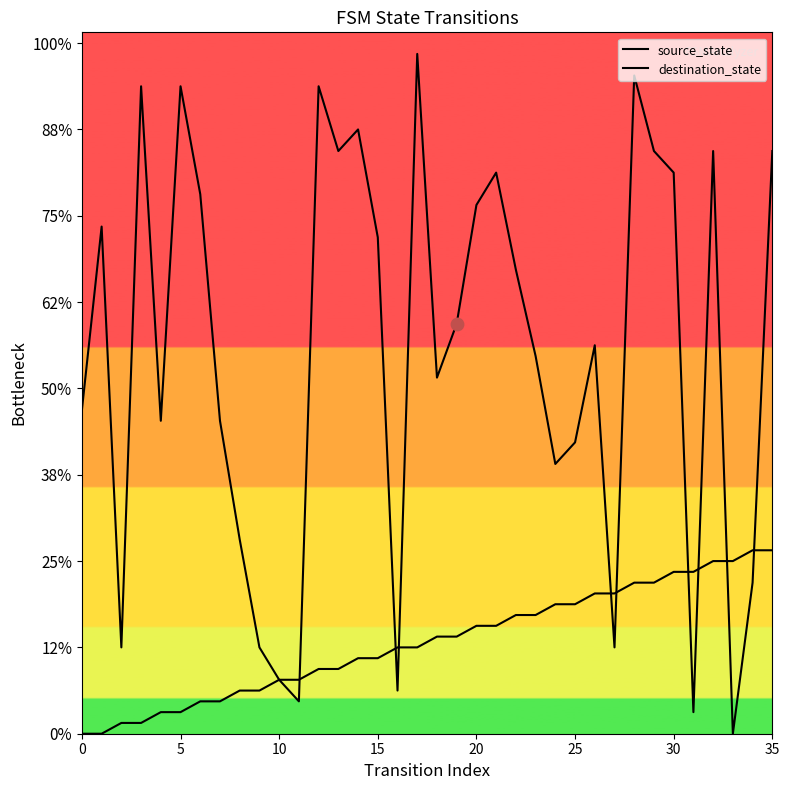

Which series contains the lowest Y value?

source_state